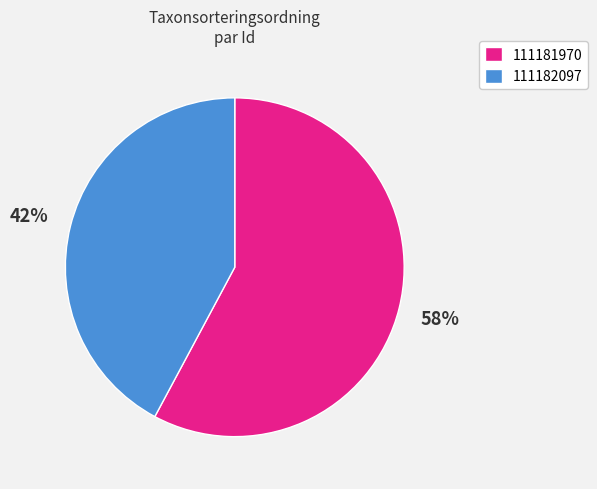

Does 111182097 account for over 50% of the chart?

No